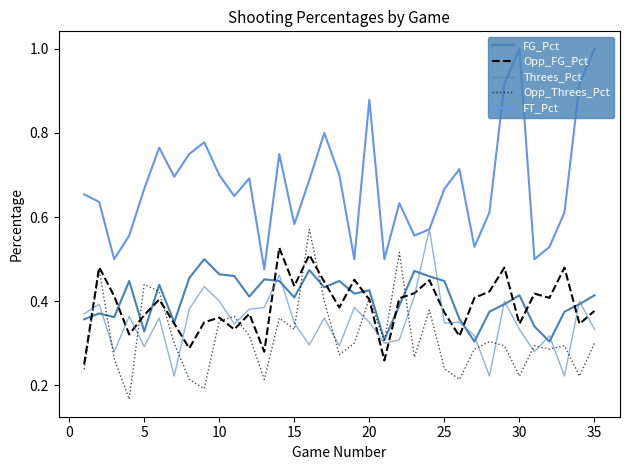

How many intersections are there between Opp_Threes_Pct and FG_Pct?

8